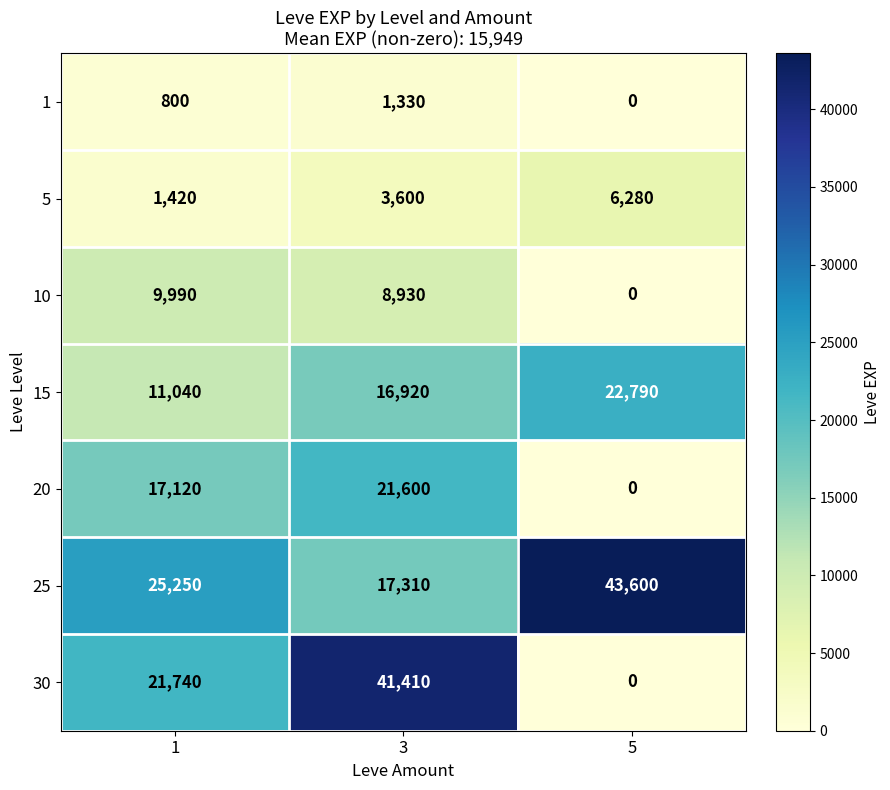

Reading left to right, extract all data points from this chart.

1: 800	1330	0
5: 1420	3600	6280
10: 9990	8930	0
15: 11040	16920	22790
20: 17120	21600	0
25: 25250	17310	43600
30: 21740	41410	0